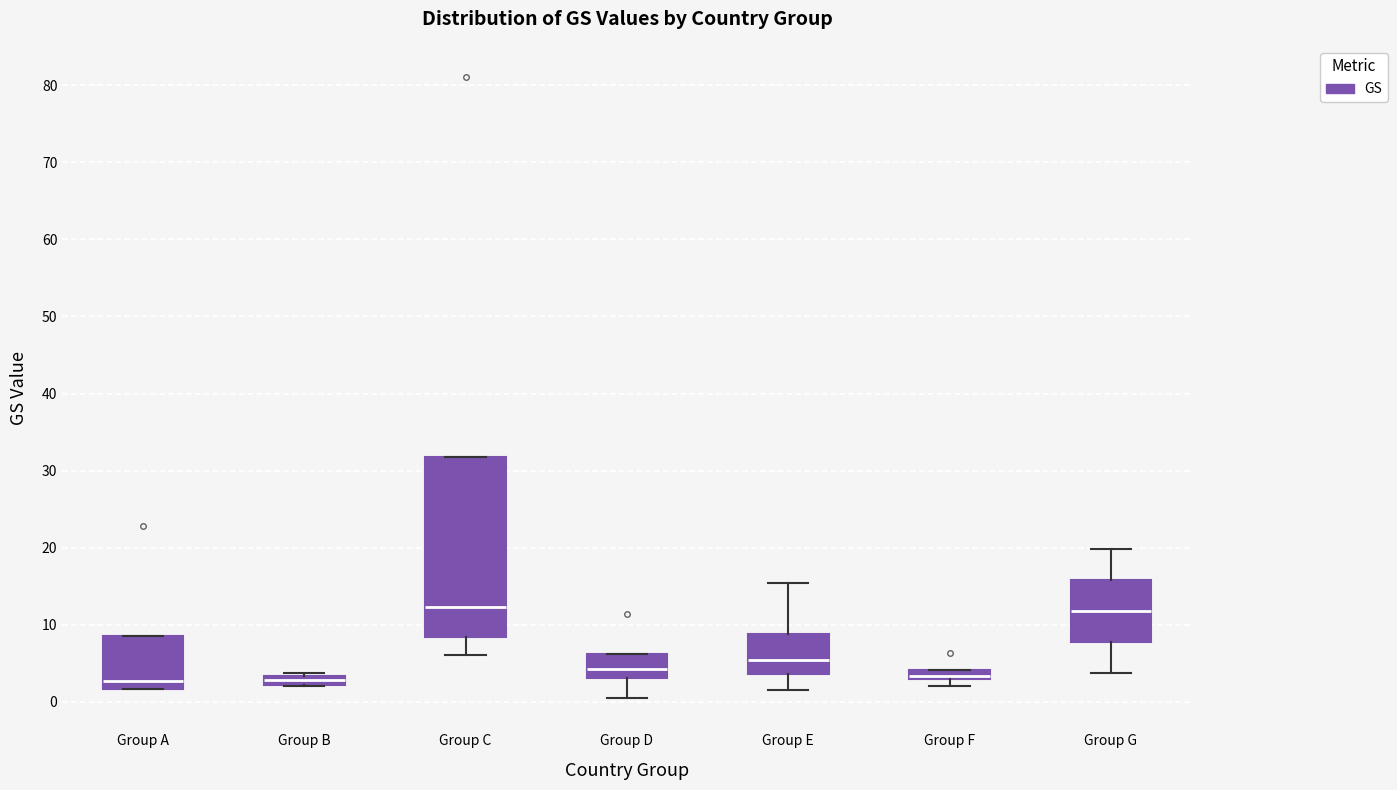

Which box is the tallest, from its lower edge to its upper edge?

Group C